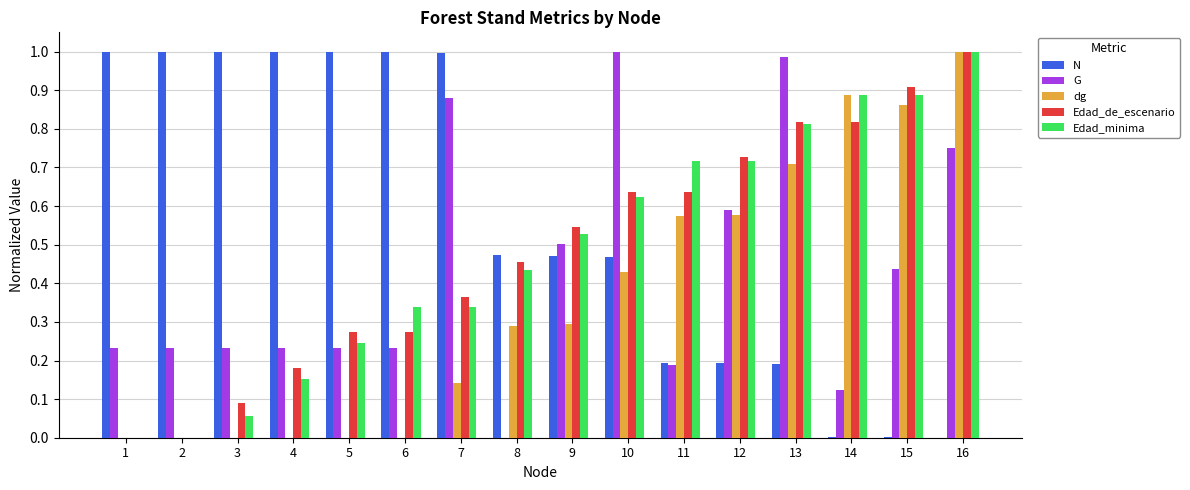

Is it true that Edad_de_escenario equals 0.2 at 10?

False